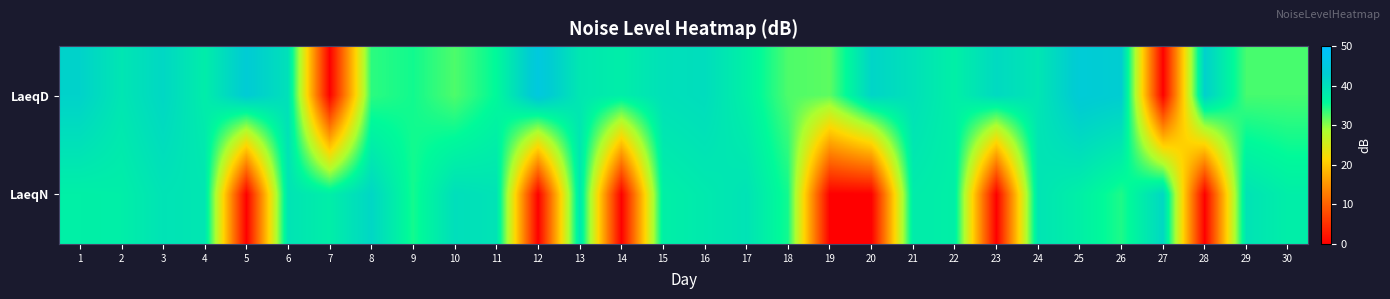

List the series in order of their peak value, lowest first.

LaeqN, LaeqD